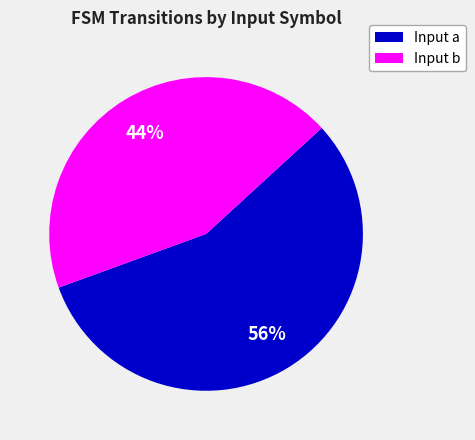

Which has a higher value, Input a or Input b?

Input a